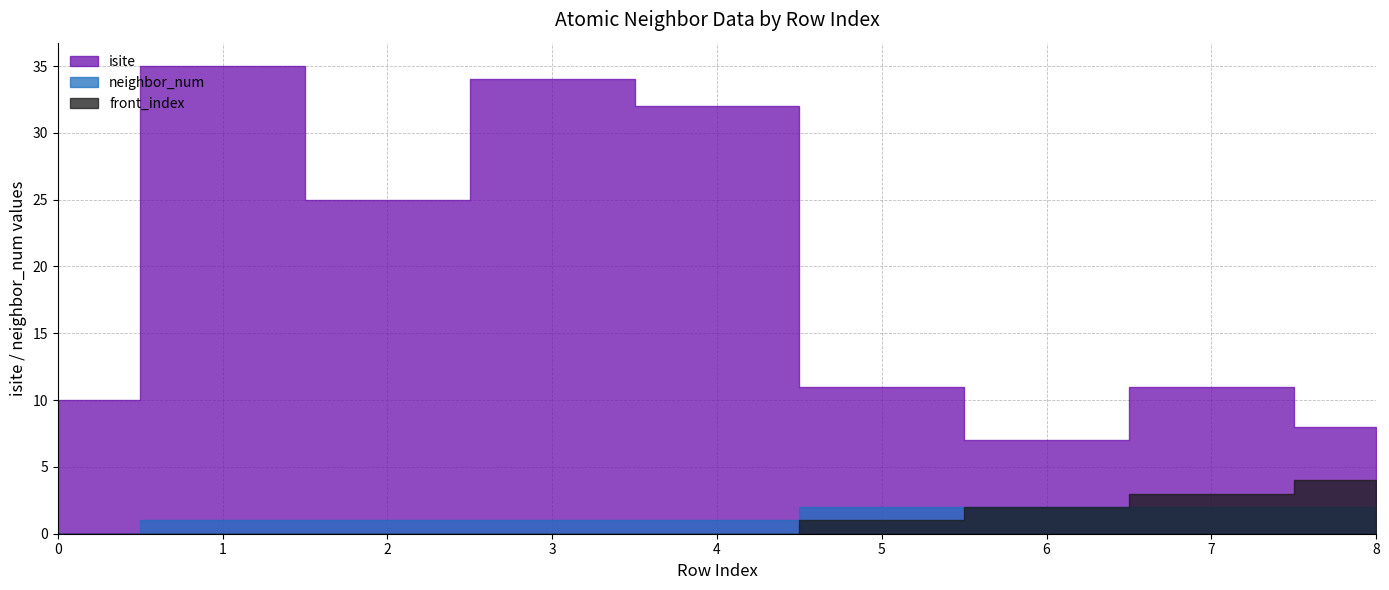

True or false: front_index has a value of 3 at 6.

False